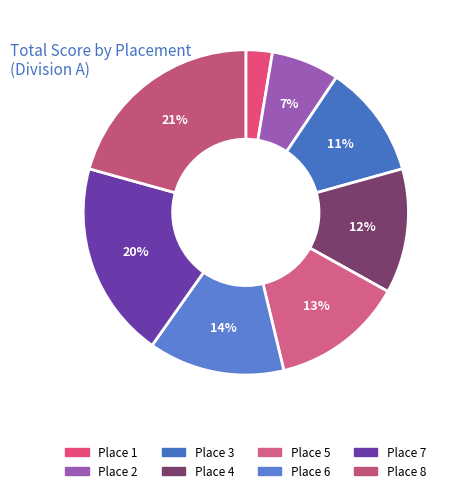

Is there any slice that represents more than half of the pie?

No